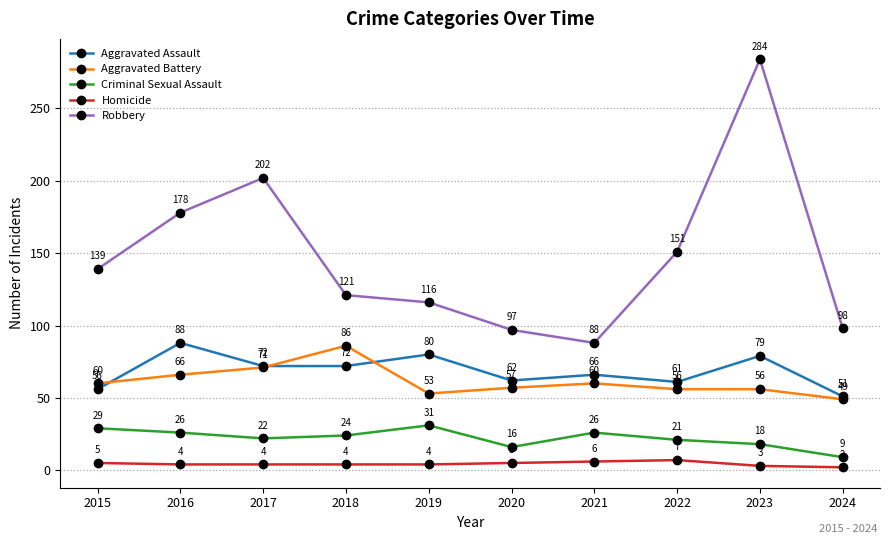

Where is Criminal Sexual Assault nearest to the value 20?

2022